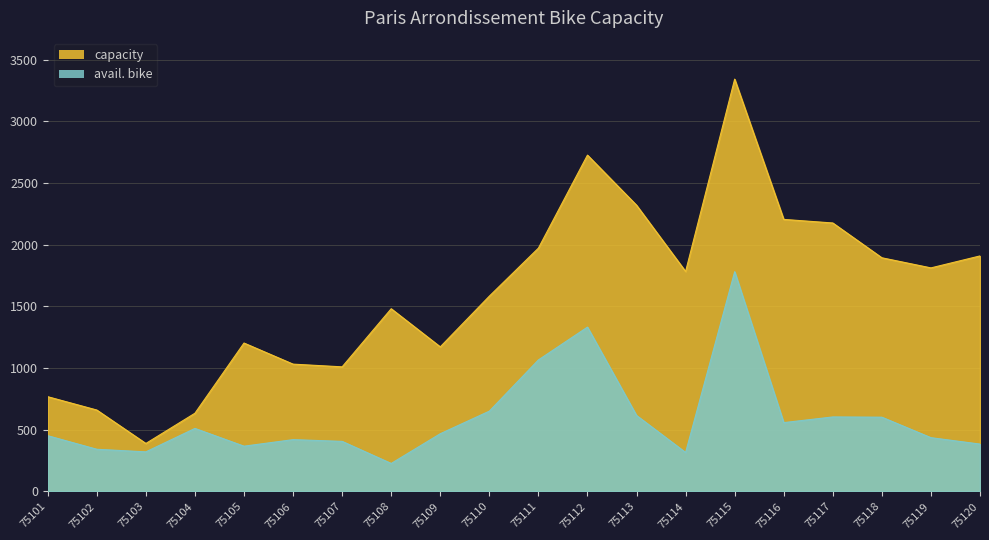

Which category has the highest value in the capacity series?

75115